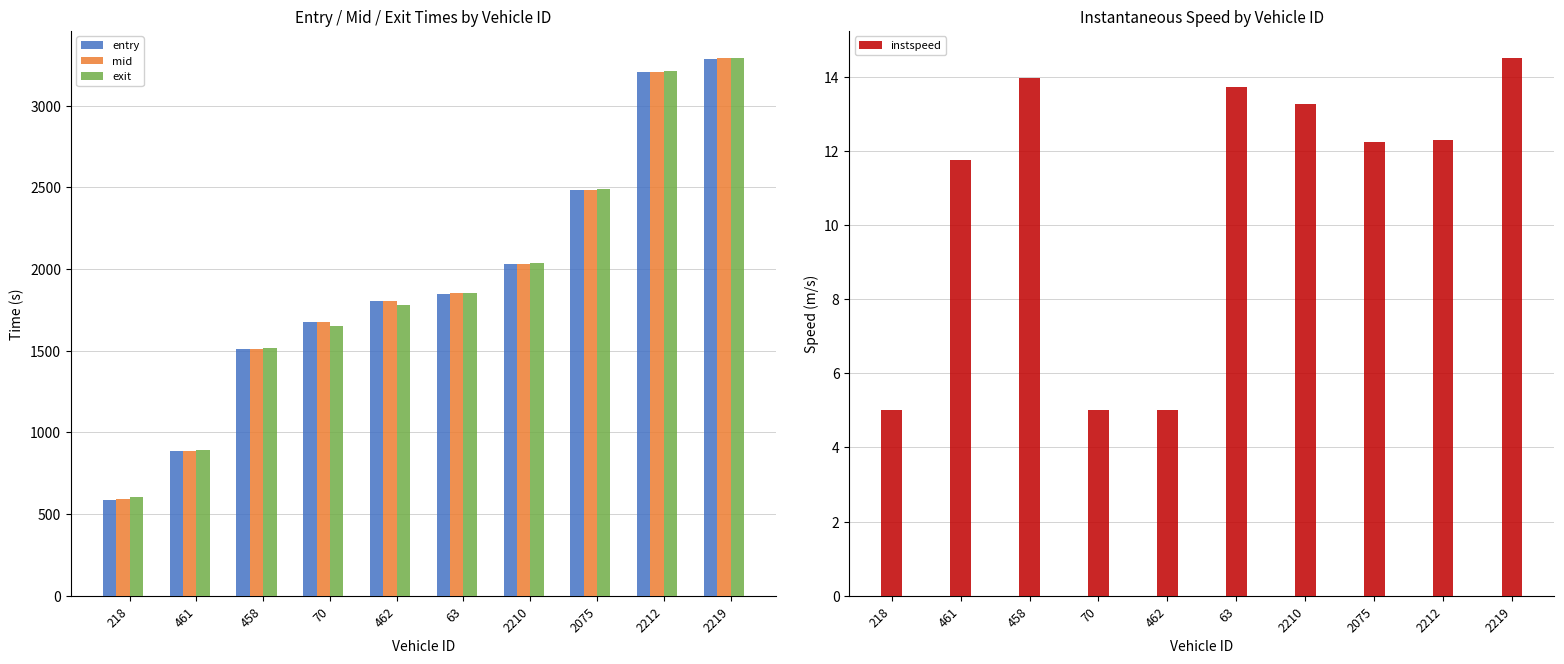

What is the label of the 6th bar from the left?

63